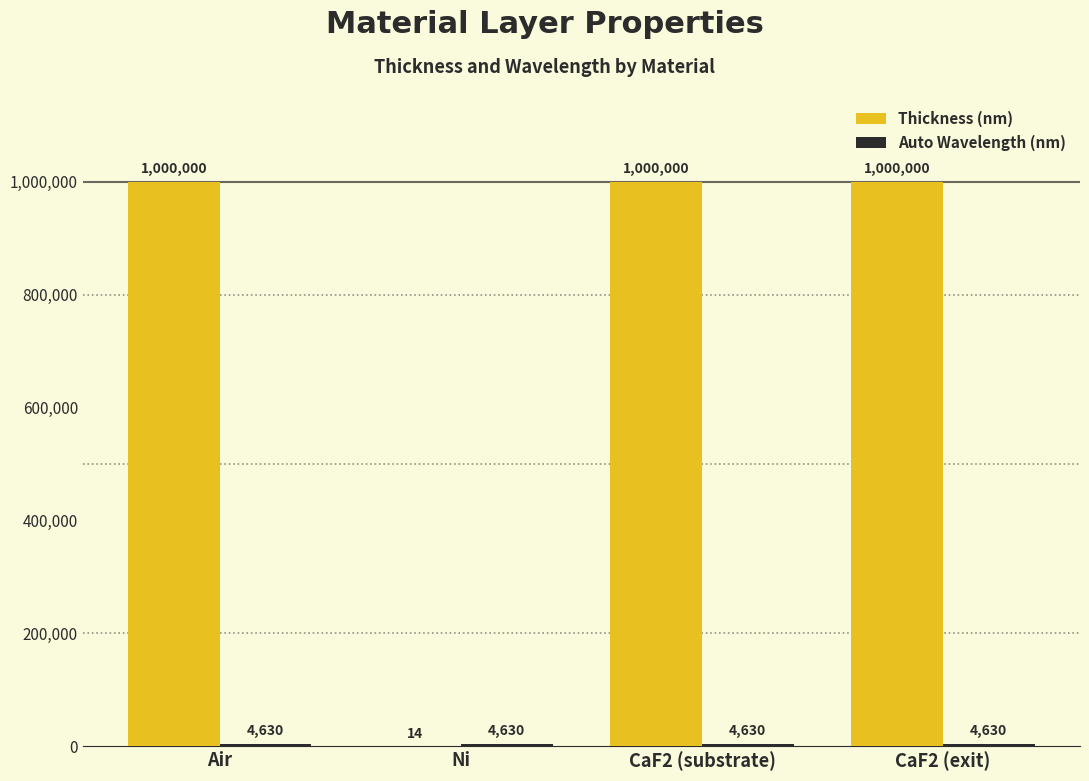

The Thickness (nm) series shows 1740274 at CaF2 (substrate). True or false?

False